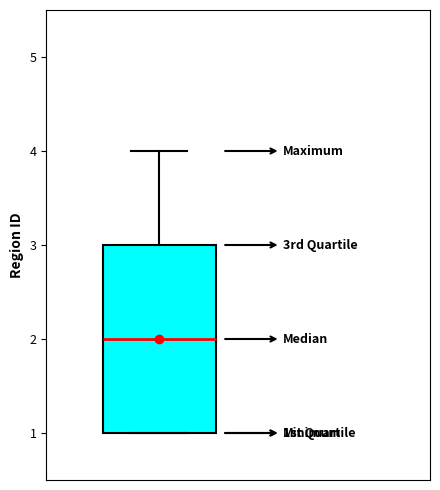

Read this box plot against the y-axis: the position of the median line, the range covered by the box, and the ends of both whiskers. The values are not printed on the chart, so give them approximately, as read against the axis.

median 2, box 1 to 3, whiskers 1 to 4